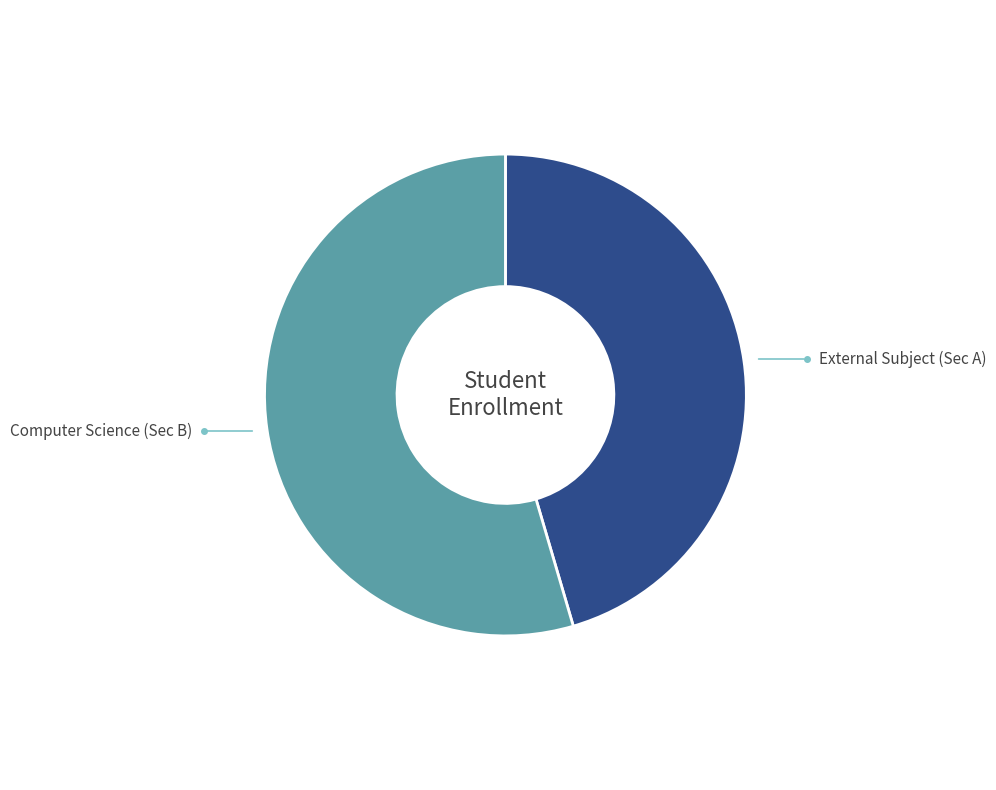

Combined, do External Subject (Sec A) and Computer Science (Sec B) account for over 50%?

Yes